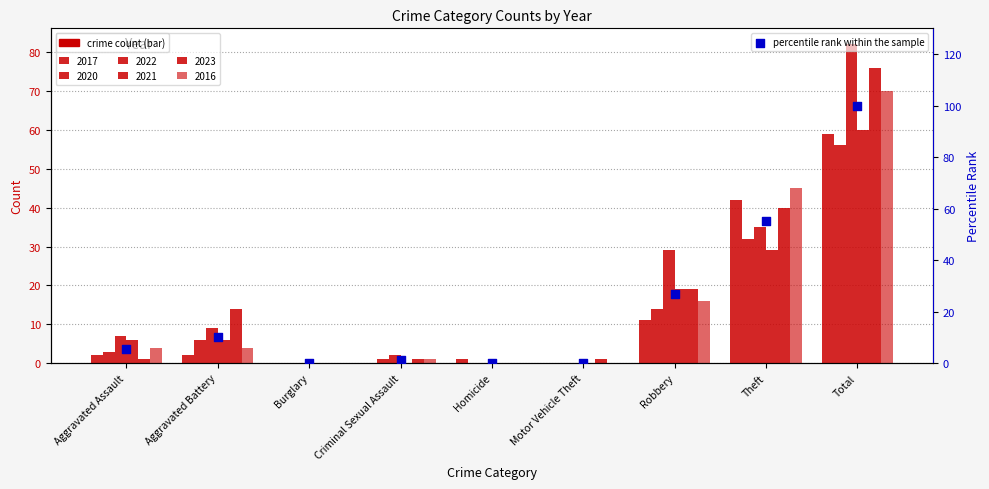

What is the change in value from Motor Vehicle Theft to Total?

+99.8